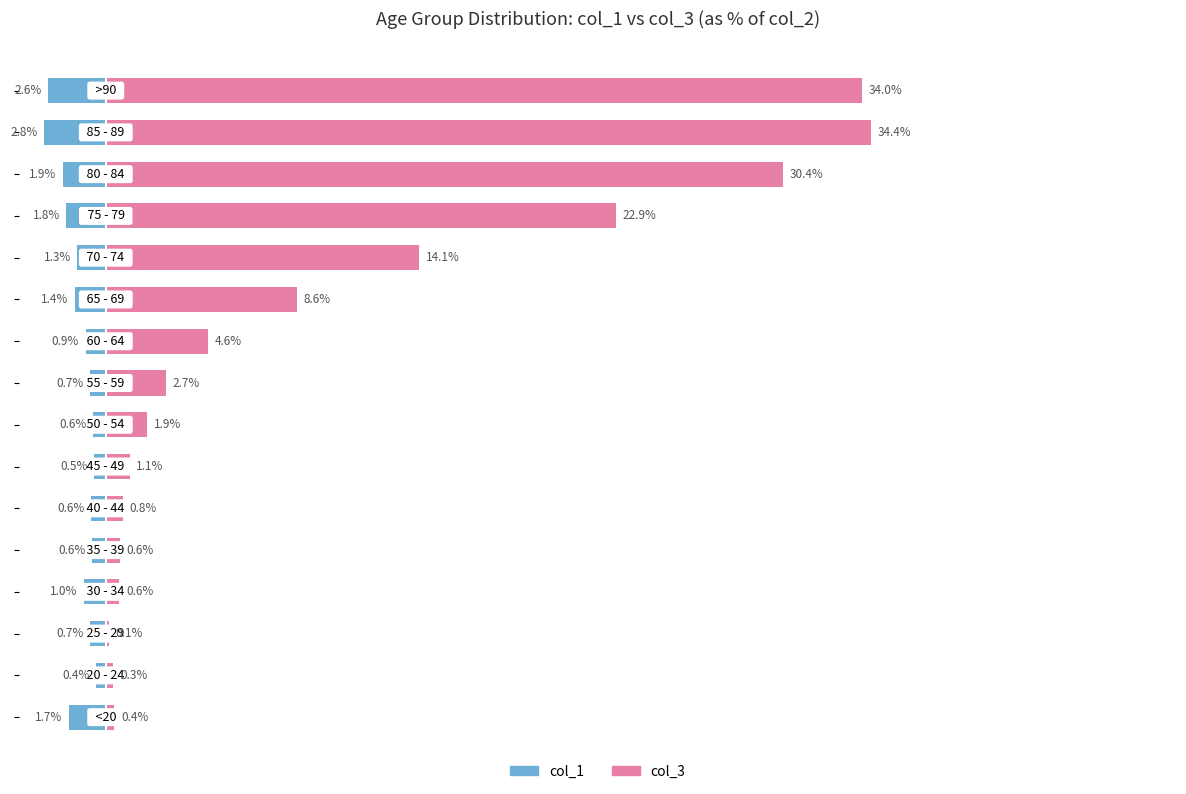

The value of col_1 at 9 is -1.2. True or false?

False